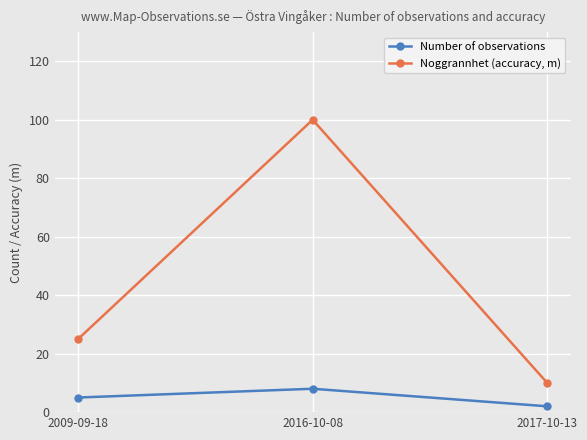

True or false: Noggrannhet (accuracy, m) has a value of 100 at 2016-10-08.

True